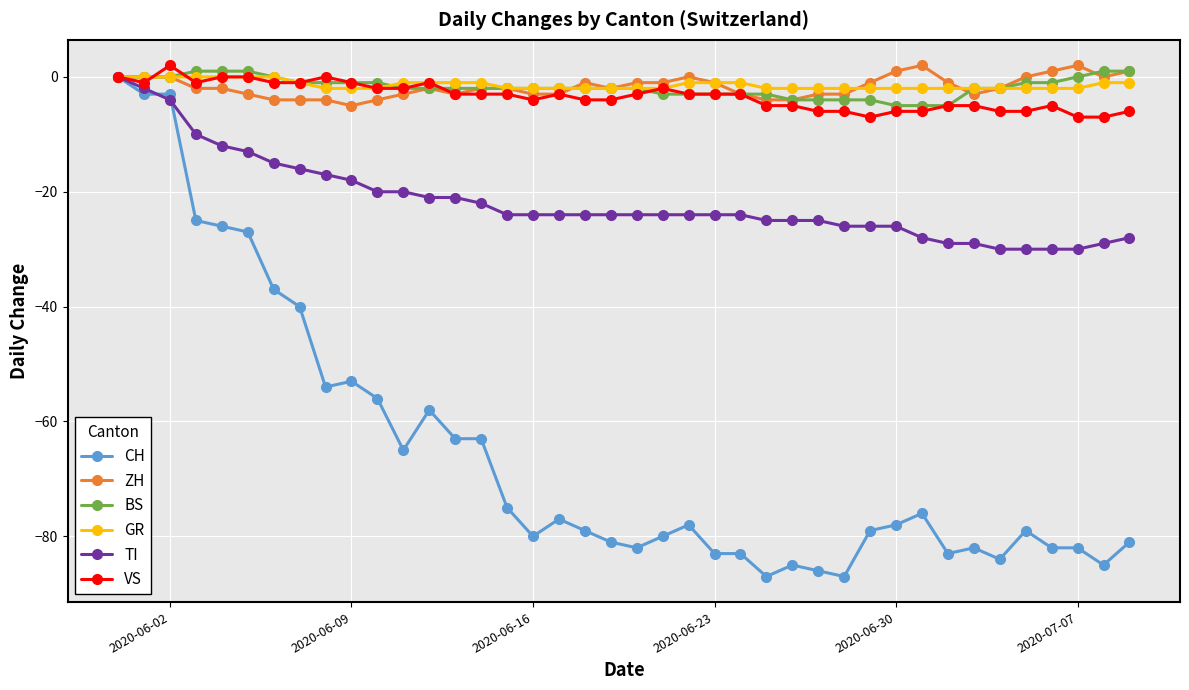

What is the lowest value of the BS series?

-5